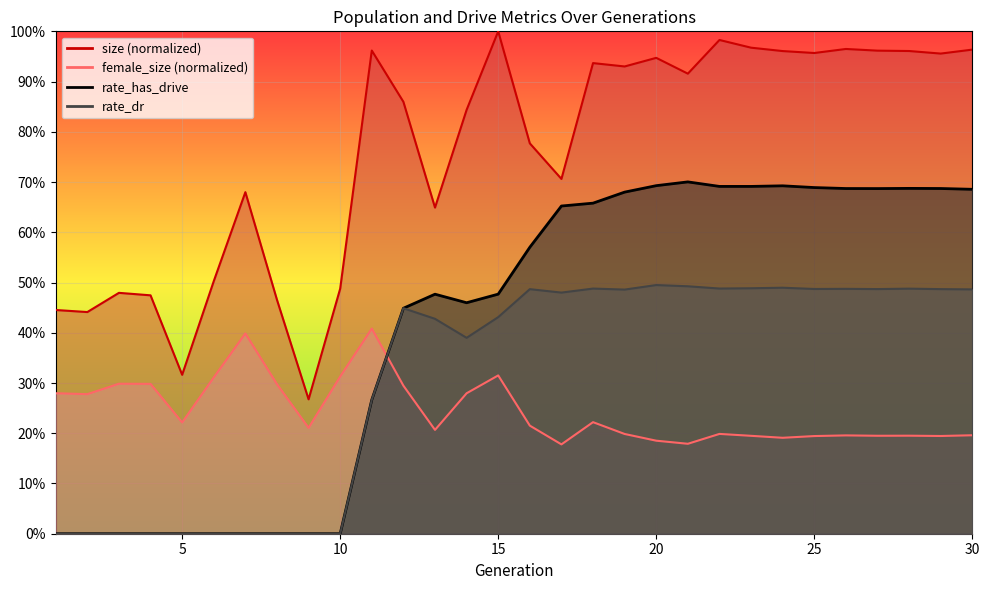

Does the chart display data point markers on the line(s)?

No